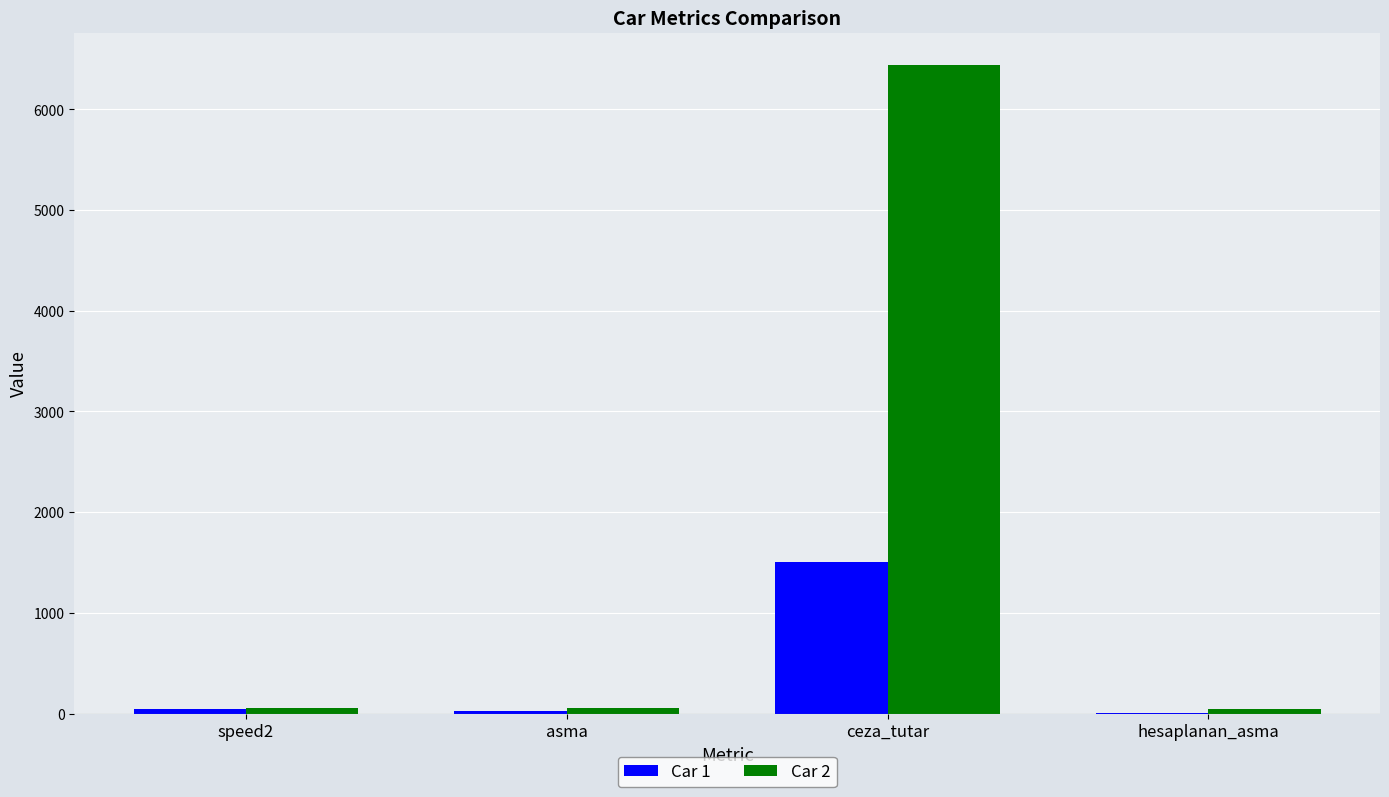

Are the bars horizontal?

No